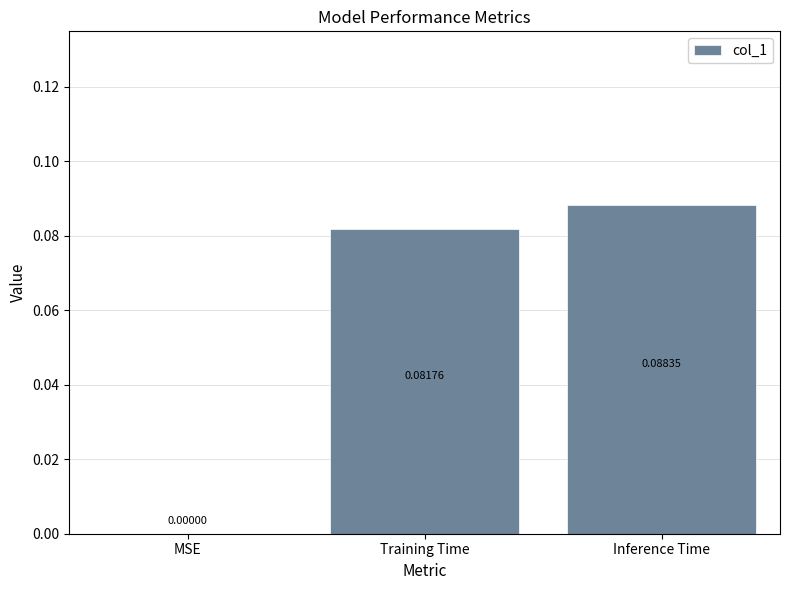

Are the bars grouped side by side (vs. stacked)?

No